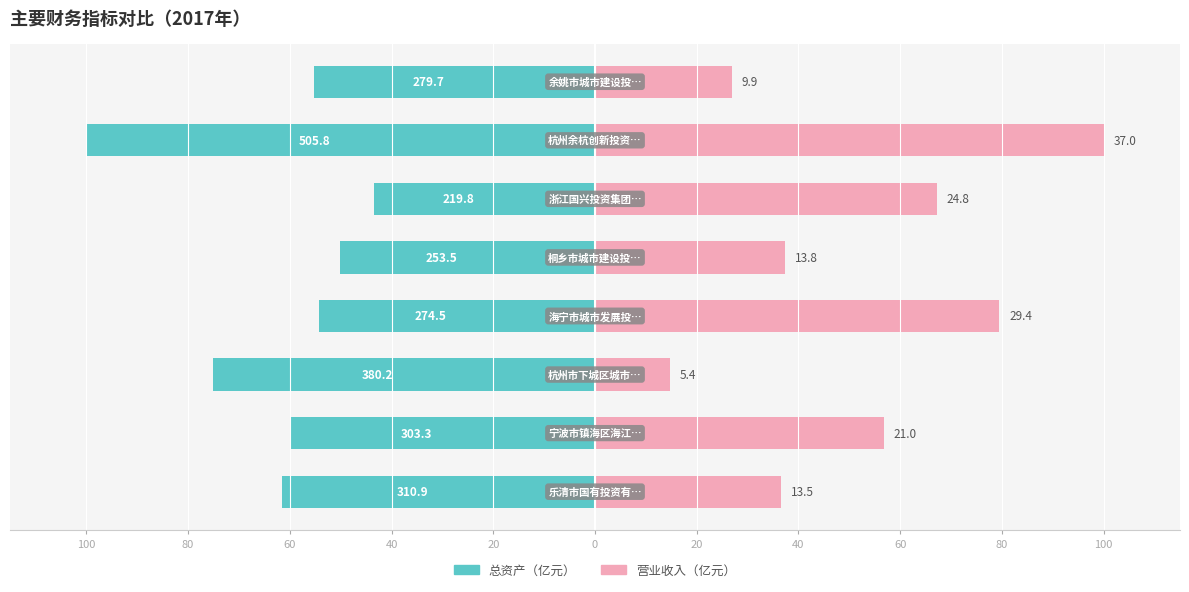

The 营业收入 series shows 64.7 at 100. True or false?

False